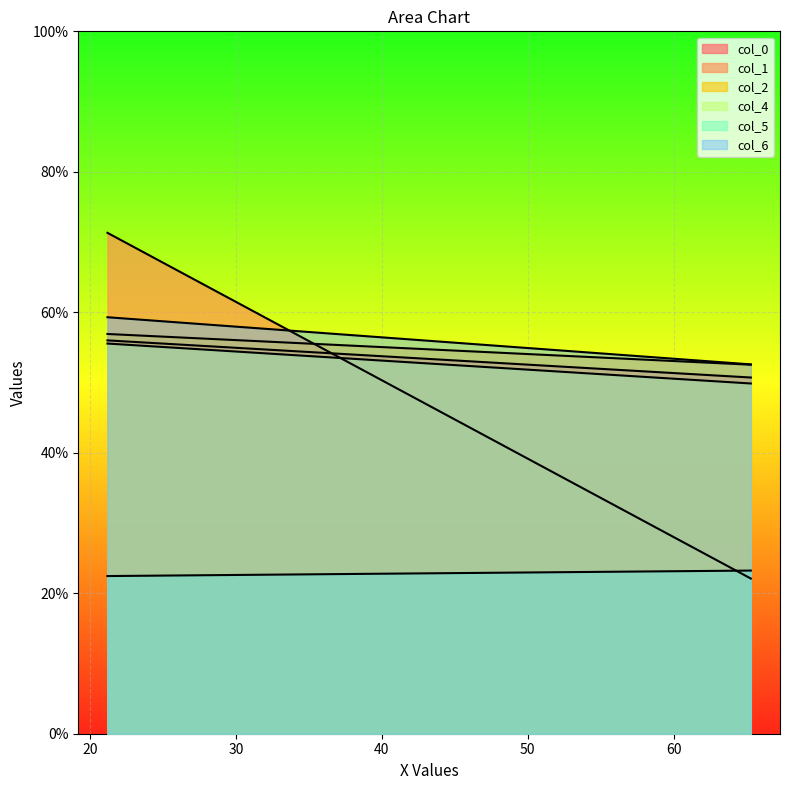

Where is col_1 nearest to the value 46?

65.296875